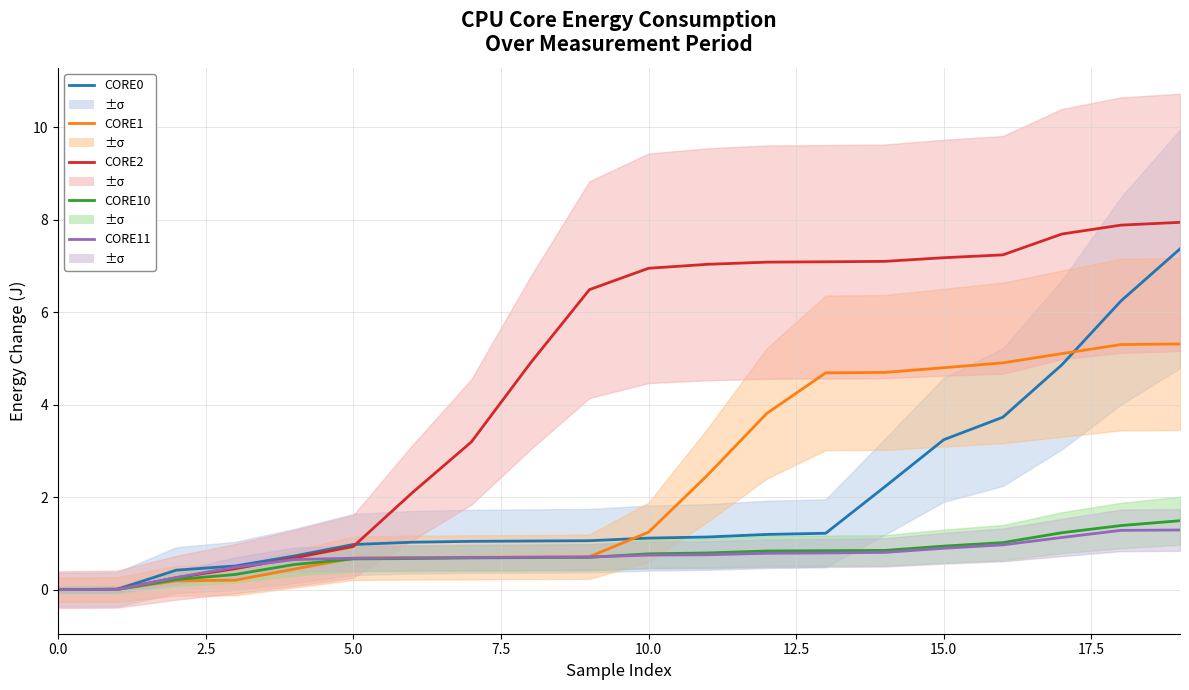

Is it true that CORE0_ENERGY (J) equals 0.6 at 15.0?

False